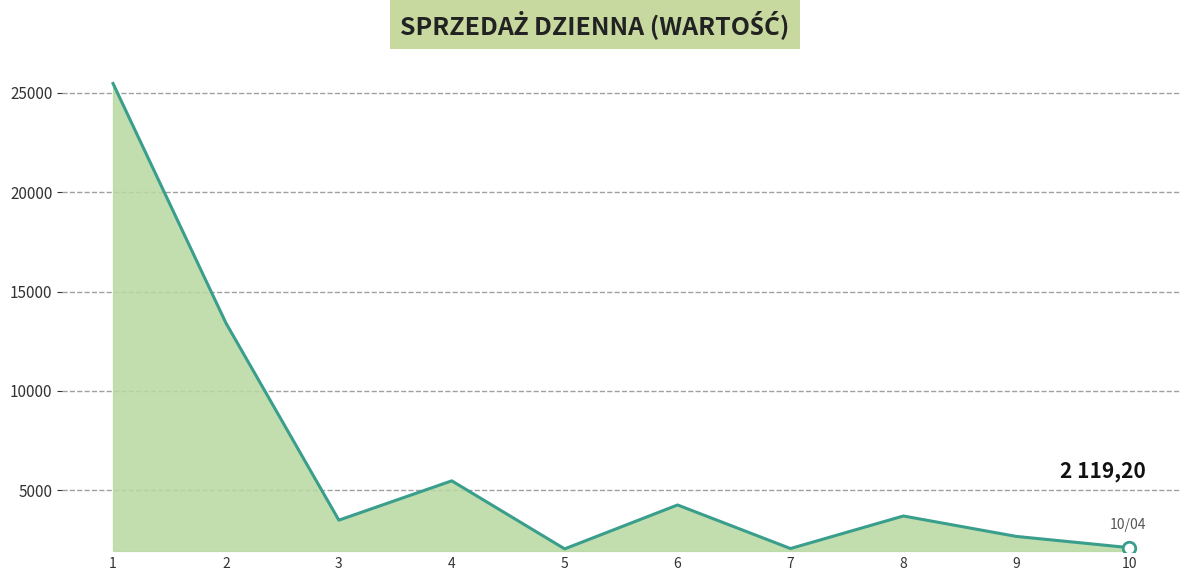

How many interior local valleys (lower than both neighbors) does the data have?

3